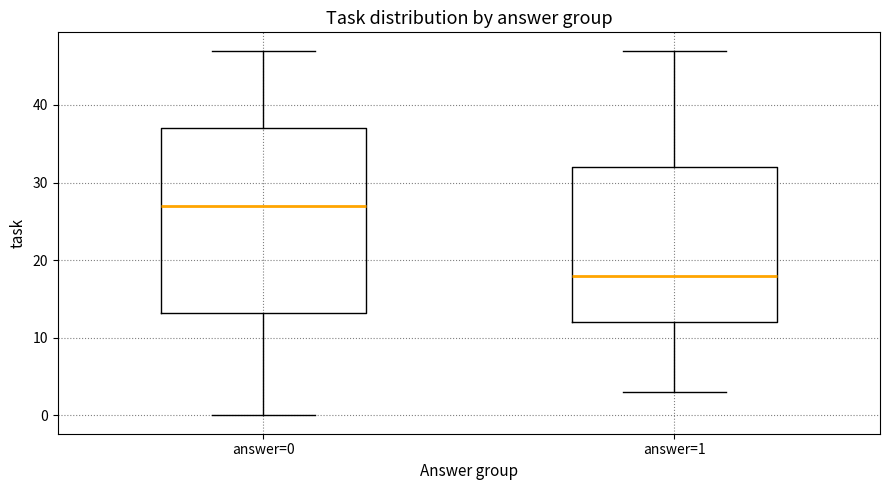

Which box's median line is the lowest?

answer=1